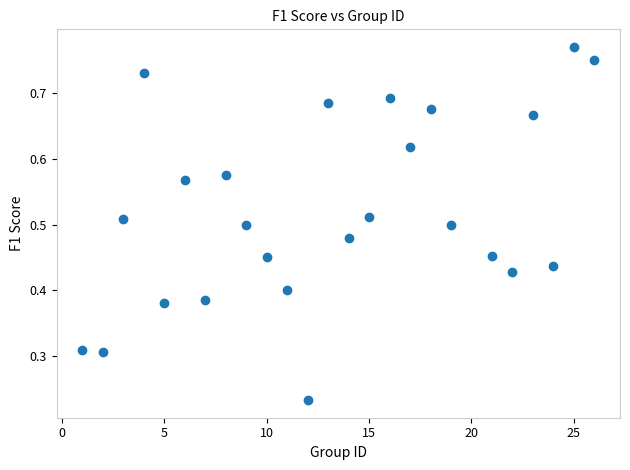

What is the range of X values (max minus min)?

25.0